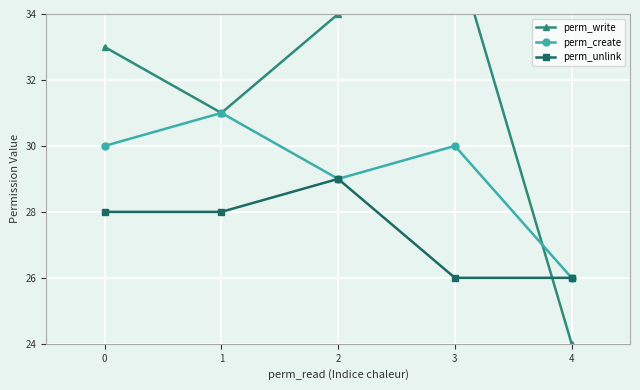

Which series changed the most between 2 and 3?

perm_unlink